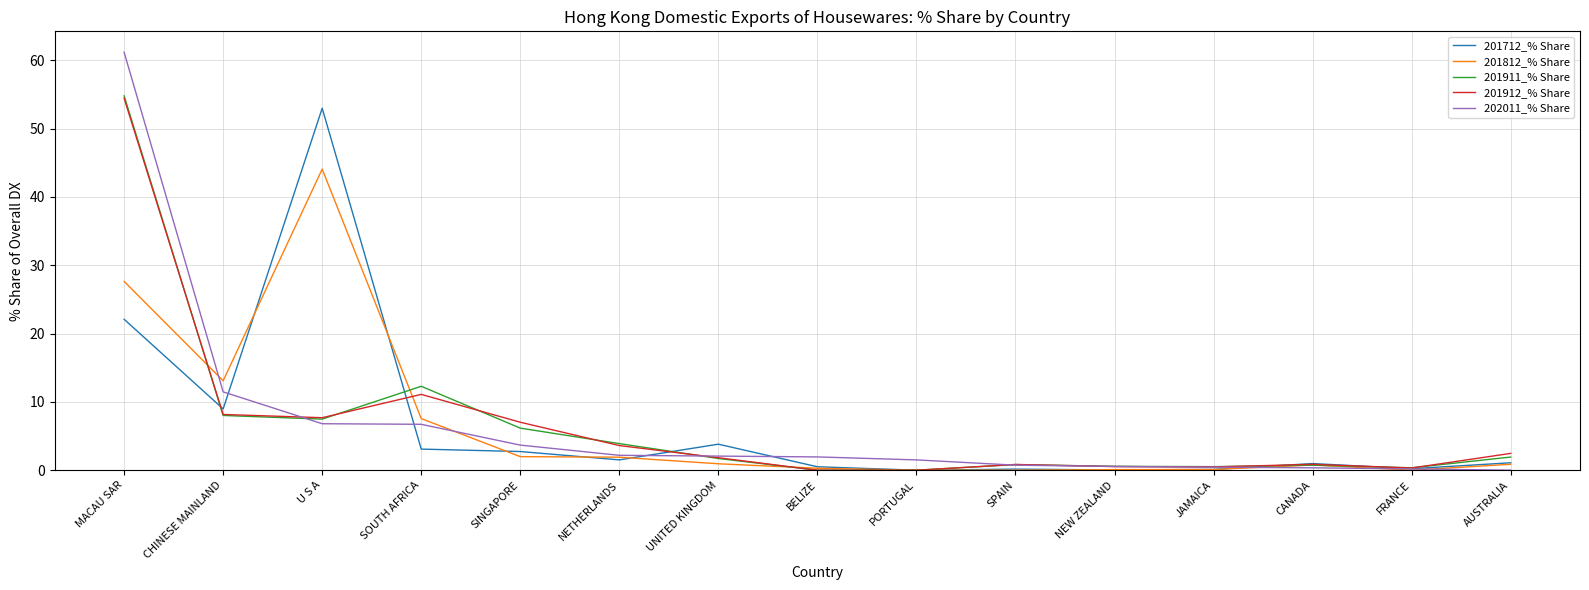

Which category has the highest value in the 201911_% Share series?

MACAU SAR